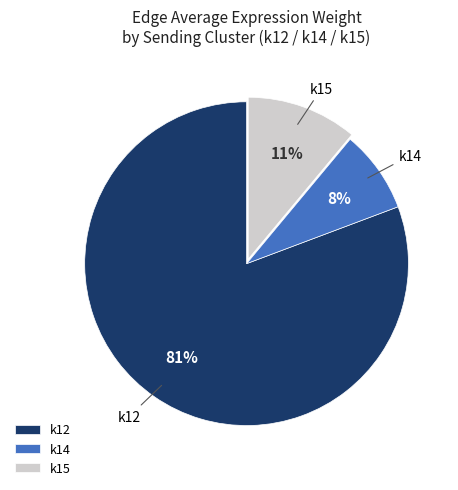

To the nearest percent, what is the difference between the k14 and k15 slice percentages?

3%